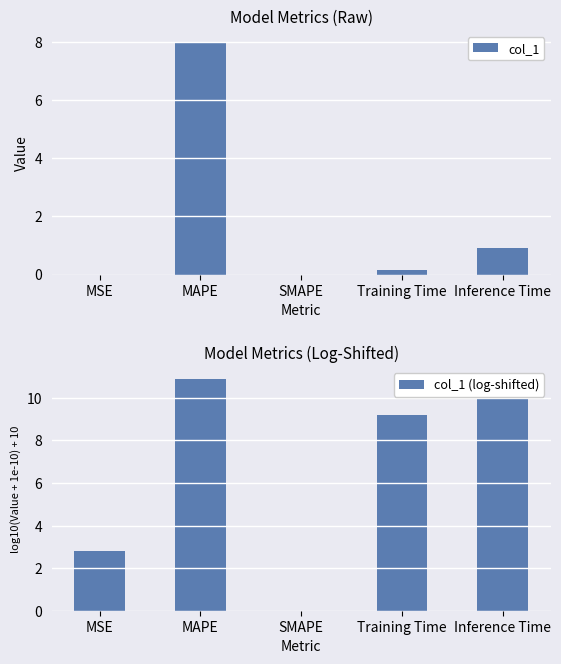

Reading left to right, extract all data points from this chart.

col_1: MSE=0.0	MAPE=8.0	SMAPE=0.0	Training Time=0.2	Inference Time=0.9
col_1 (log-shifted): MSE=2.8	MAPE=10.9	SMAPE=0.0	Training Time=9.2	Inference Time=10.0